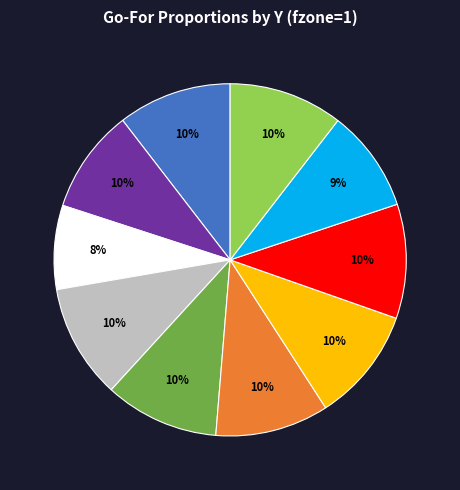

To the nearest percent, what is the average slice percentage?

10%